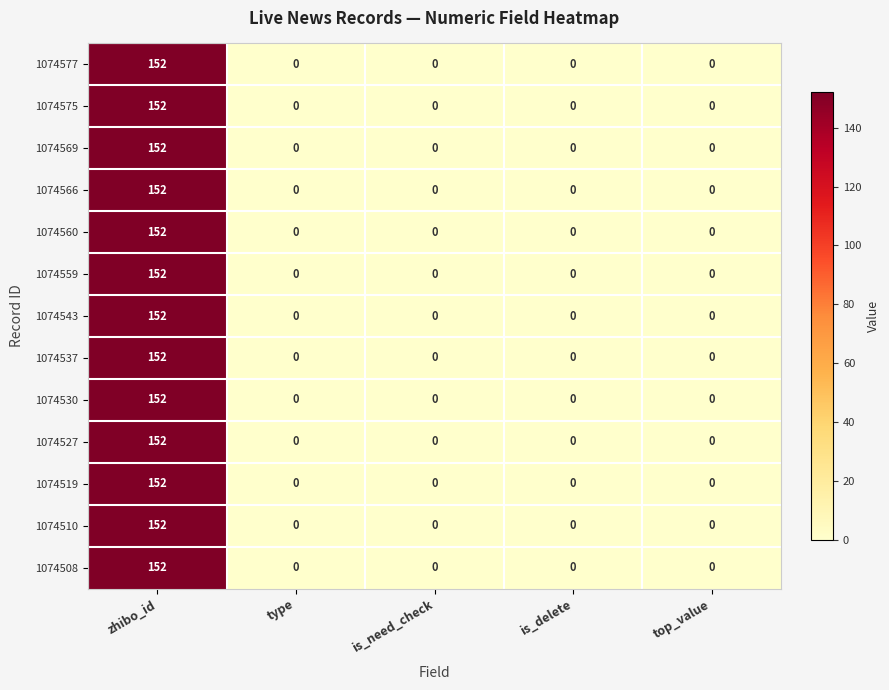

How many series are shown in this chart?

13